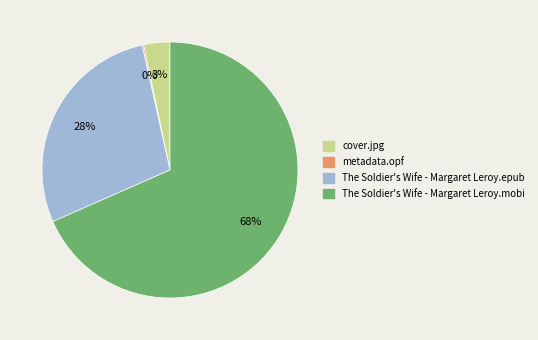

Combined, do The Soldier's Wife - Margaret Leroy.epub and cover.jpg account for over 50%?

No